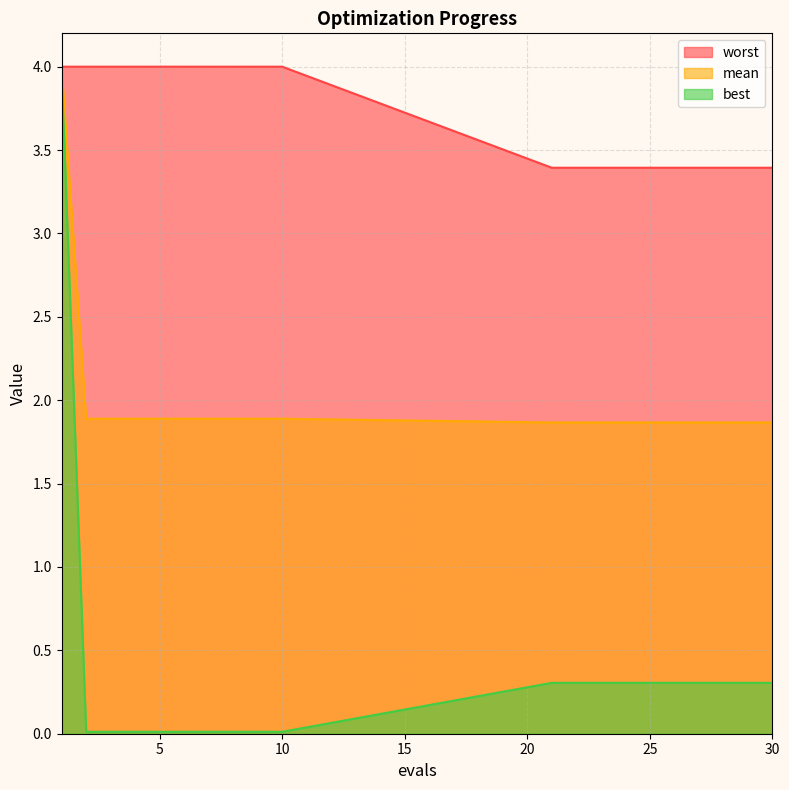

What is the difference between the maximum and second lowest values in the worst series?

0.6